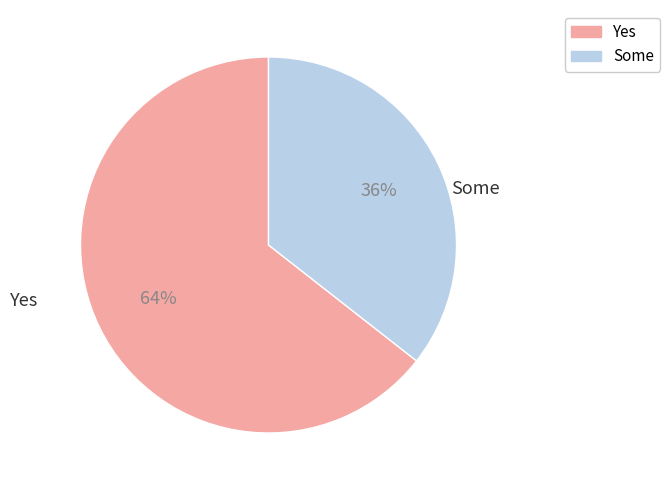

How many segments does this pie chart have?

2